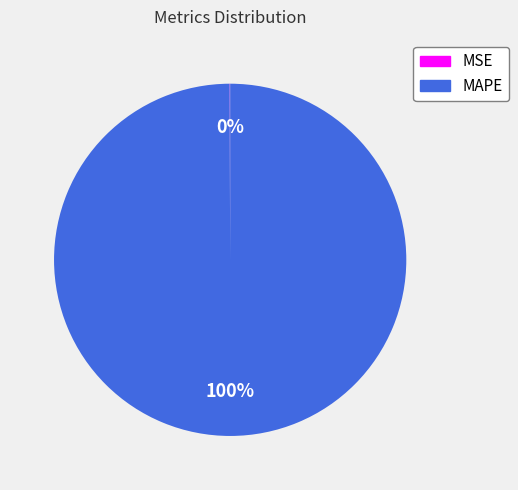

Which category has the biggest portion of the pie?

MAPE